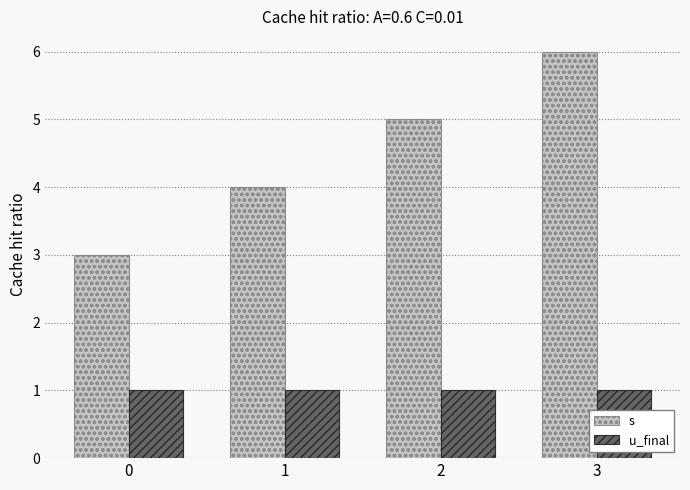

Count the s values in the range 4 to 6.

3